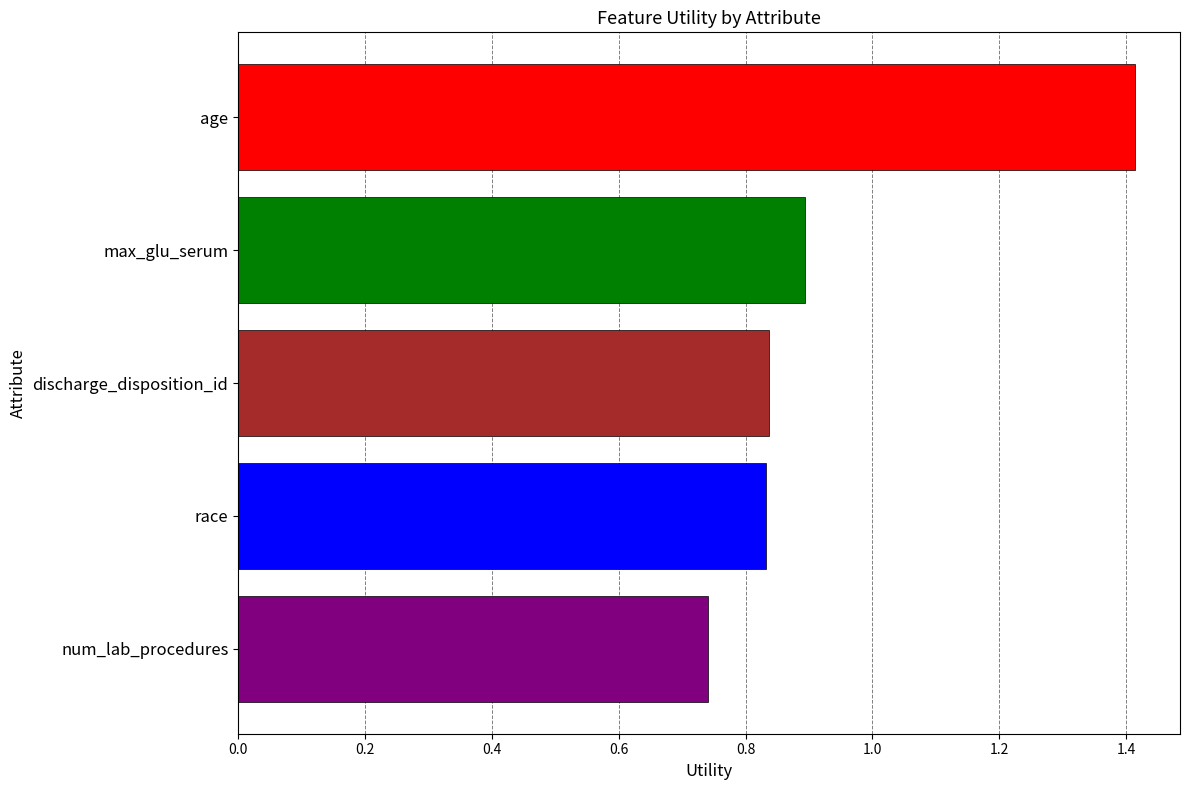

How many bars are there in total?

5